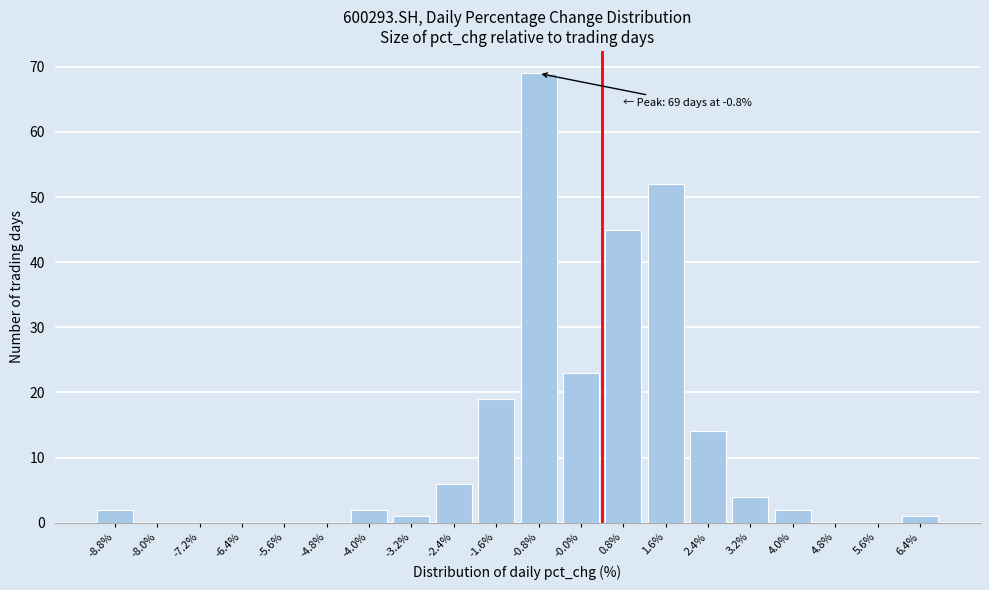

Reading right to left, extract all data points from this chart.

6.4%=1	5.6%=0	4.8%=0	4.0%=2	3.2%=4	2.4%=14	1.6%=52	0.8%=45	-0.0%=23	-0.8%=69	-1.6%=19	-2.4%=6	-3.2%=1	-4.0%=2	-4.8%=0	-5.6%=0	-6.4%=0	-7.2%=0	-8.0%=0	-8.8%=2